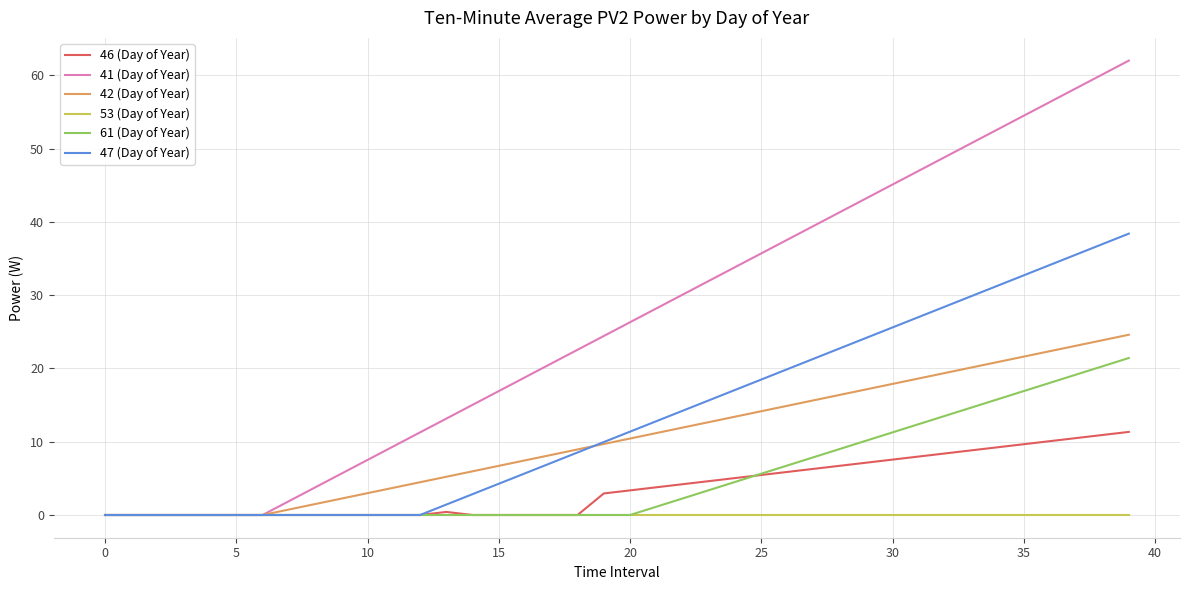

Which series has the widest spread of values?

41 (Day of Year)